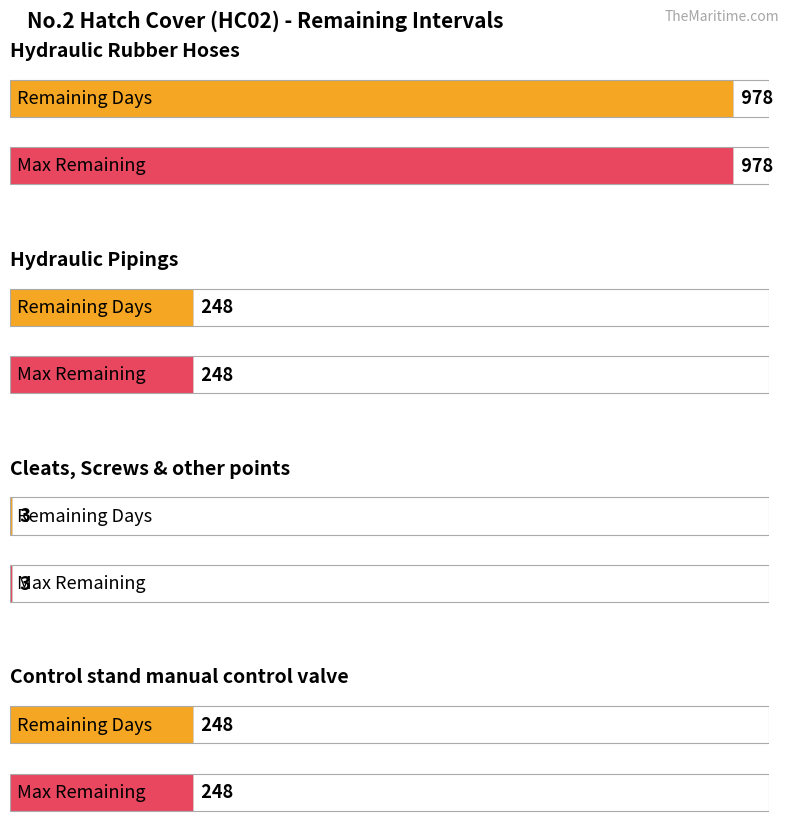

Does the chart contain stacked bars?

No